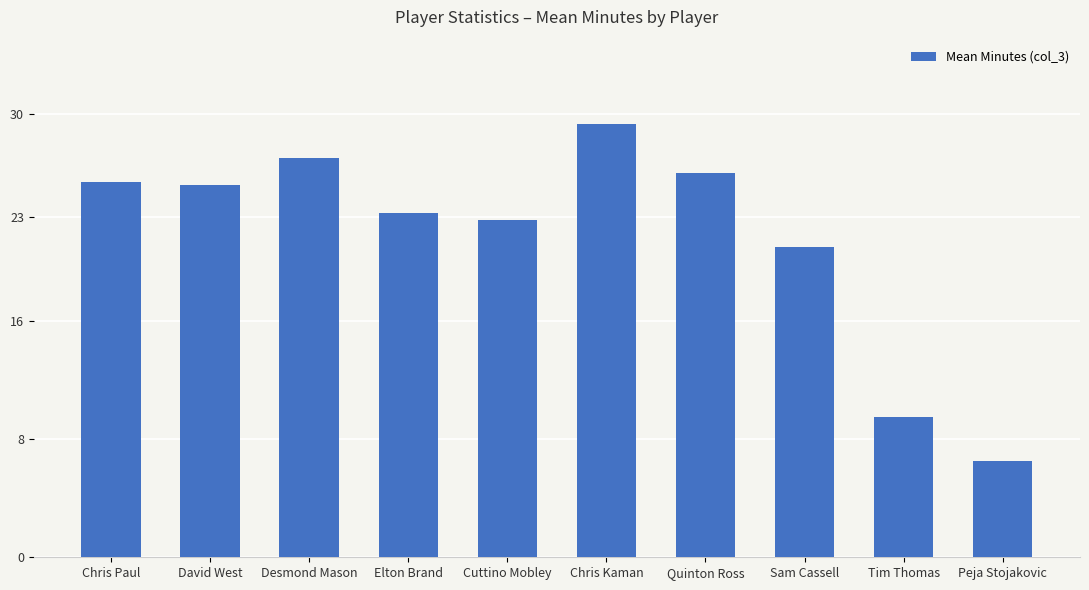

At which label does the data first exceed 25?

Chris Paul